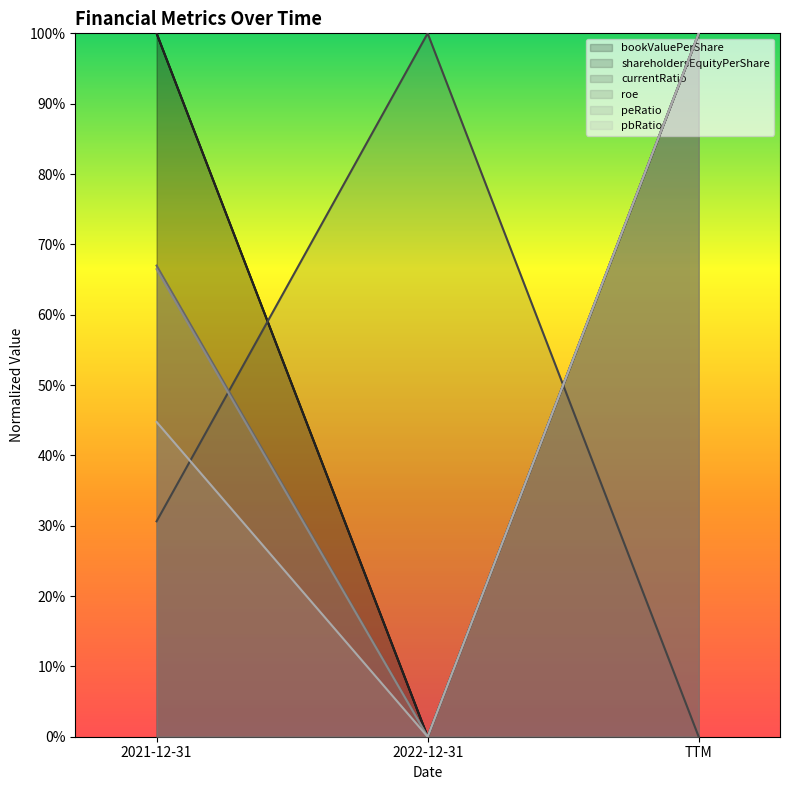

What is the difference between the peRatio values at 2022-12-31 and TTM?

1.0